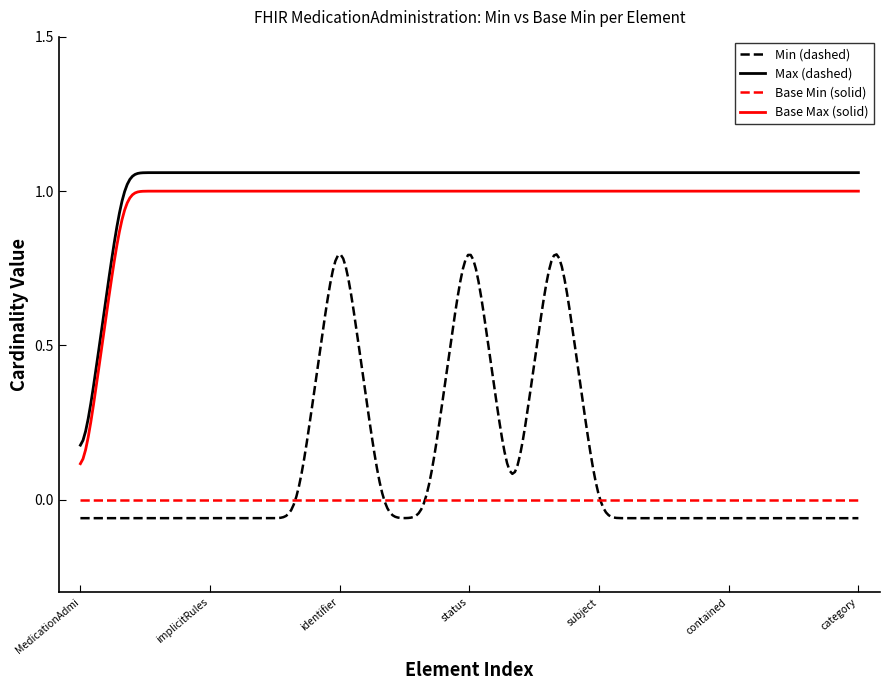

At which label is Base Max (solid) closest to 0?

MedicationAdministration